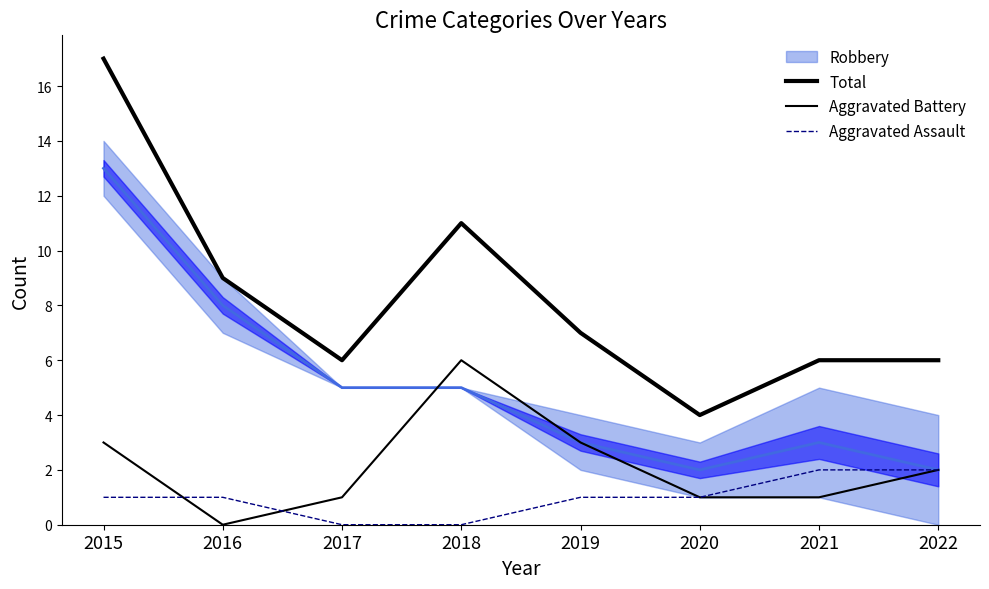

Which category has the highest value across all series?

2015